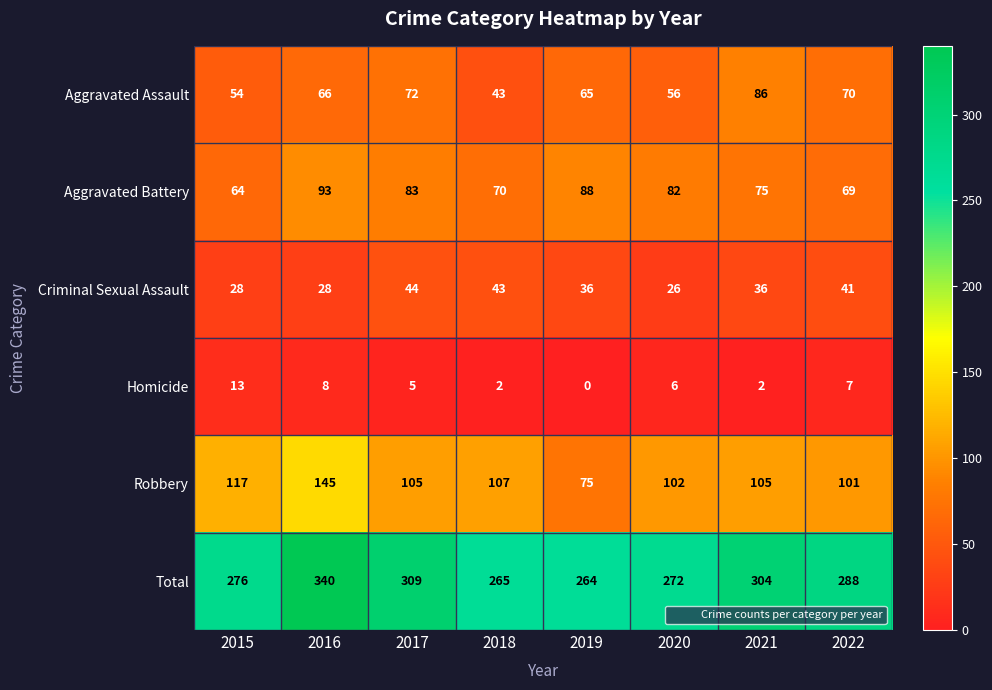

The Criminal Sexual Assault series shows 43 at 2018. True or false?

True